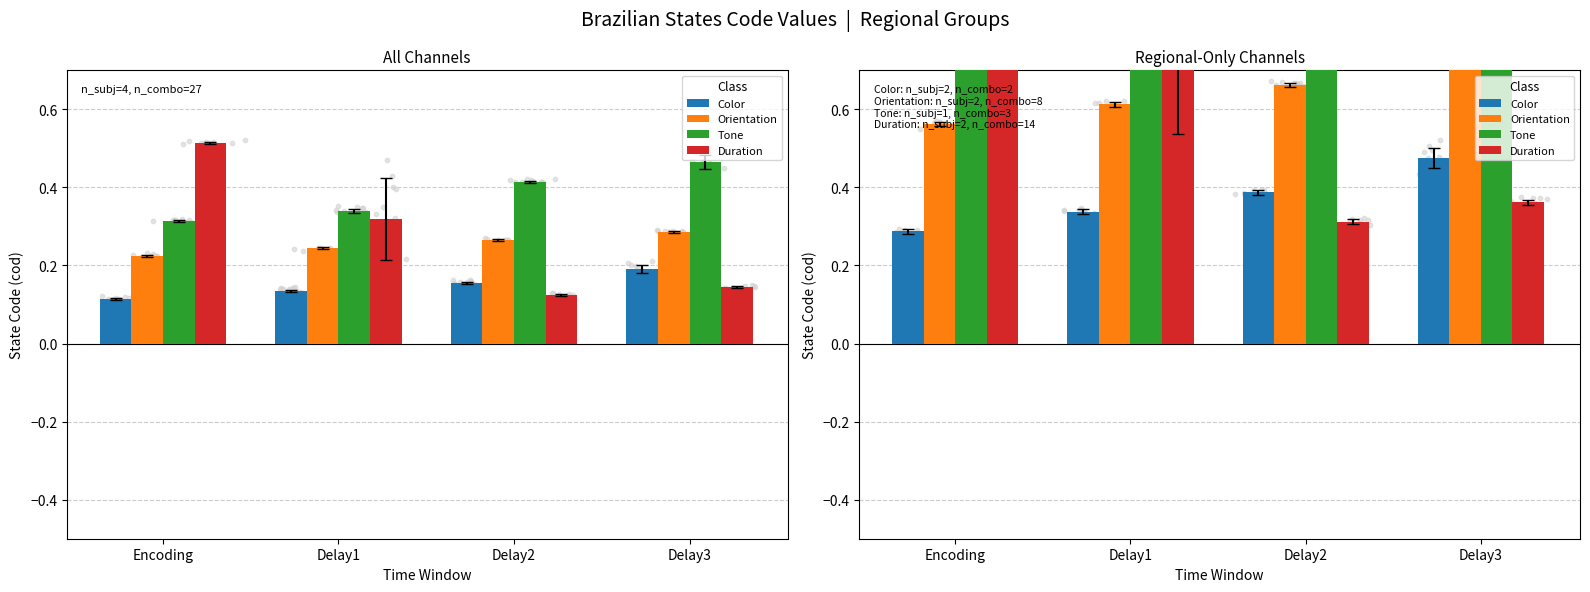

What are all the series names shown in the legend?

Color, Orientation, Tone, Duration